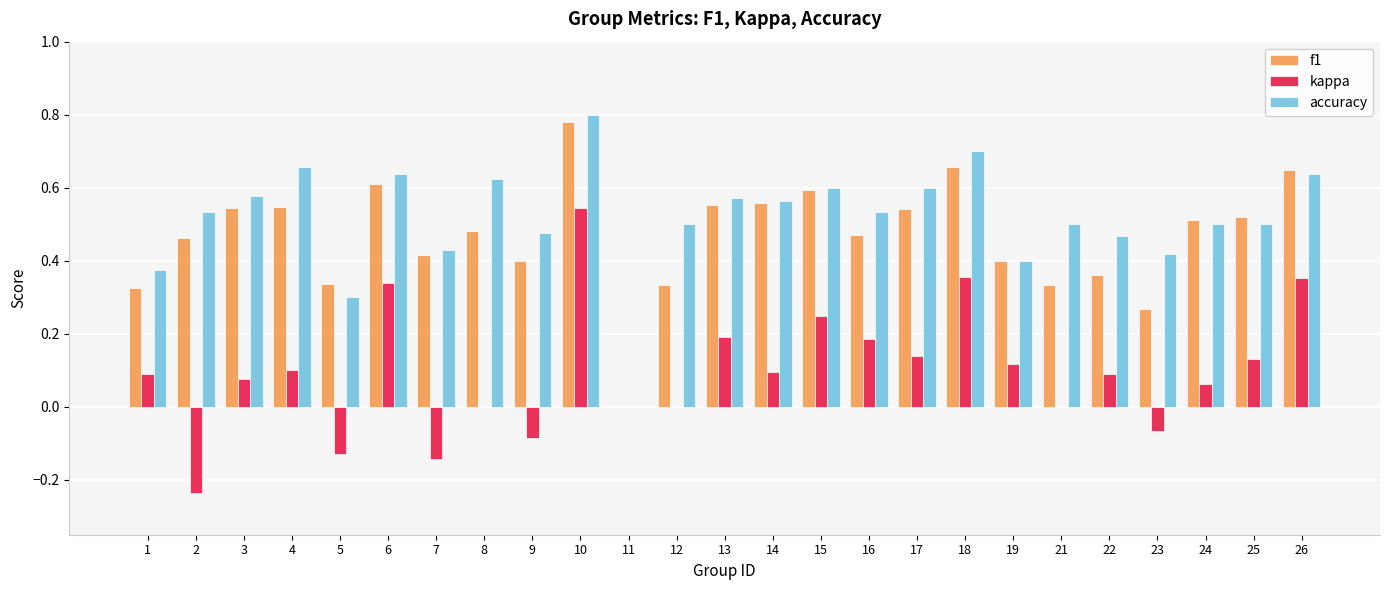

At which category is the sum across all series the highest?

10